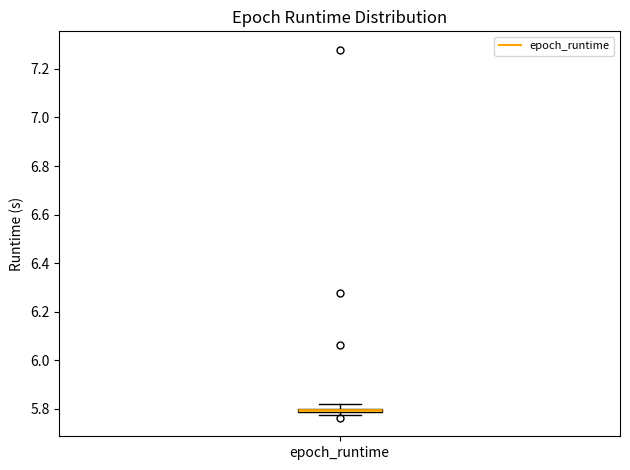

Where is the lower edge of the box for epoch_runtime on the y-axis? The values are not printed on the chart, so give them approximately, as read against the axis.

5.78